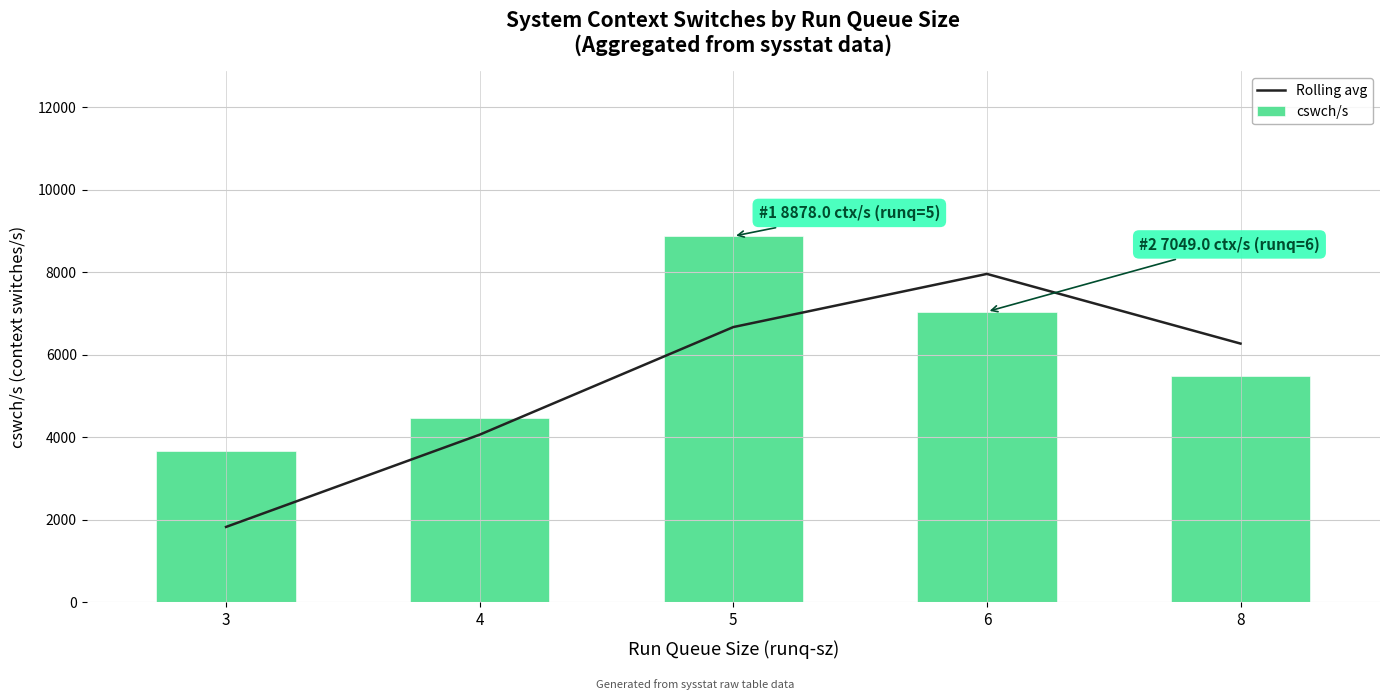

What is the value of the Rolling avg bar at the 1st from the left?

1831.3